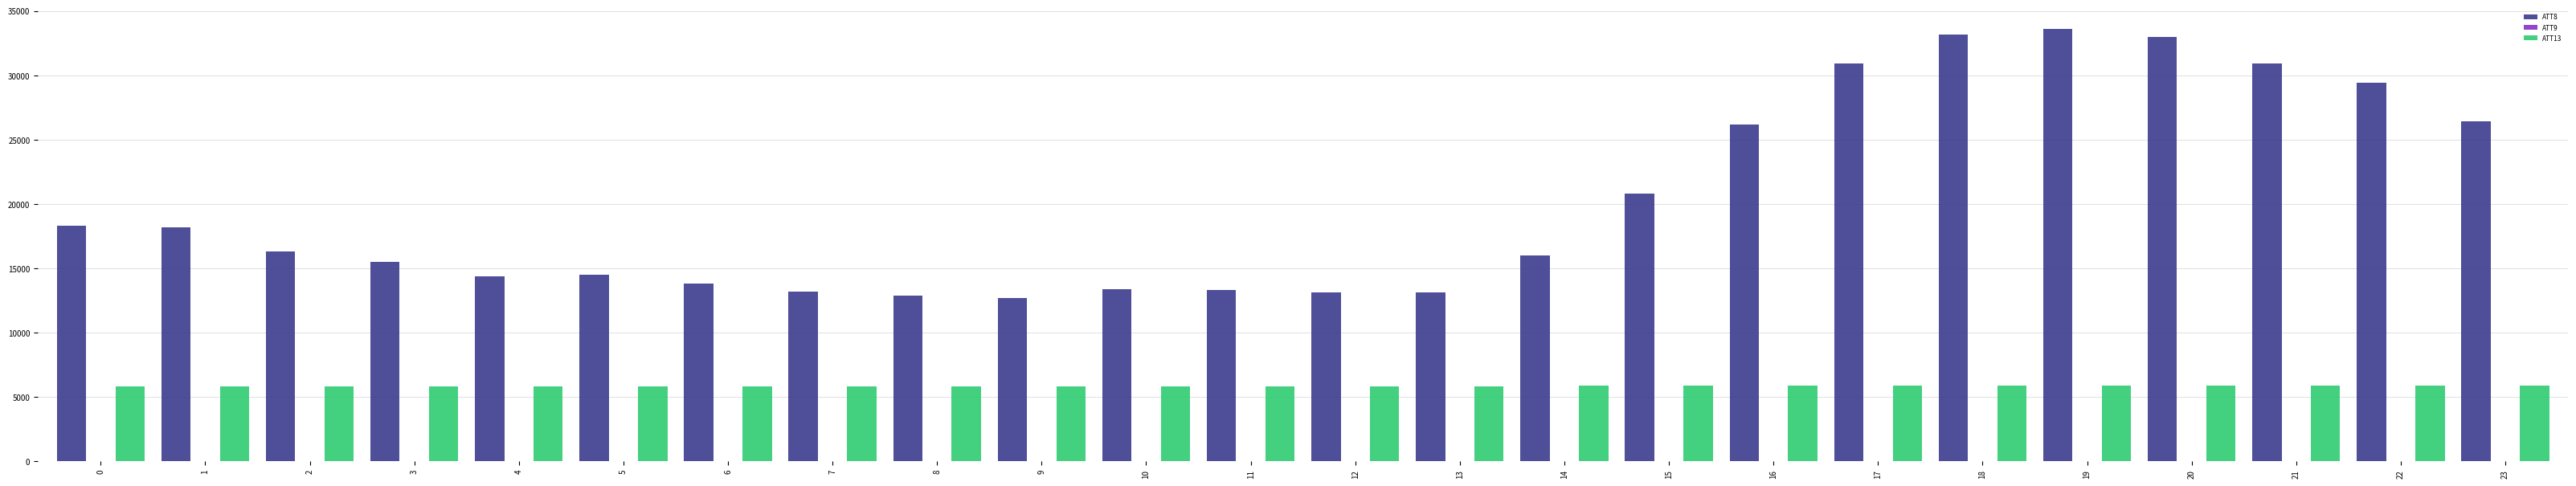

What is the sum of the ATT8 values at 23 and 16?

52600.0